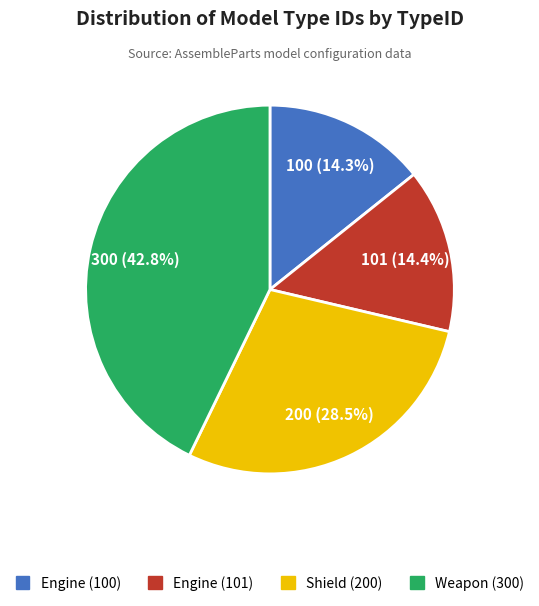

The Weapon (300) slice represents 43% of the pie. True or false?

True